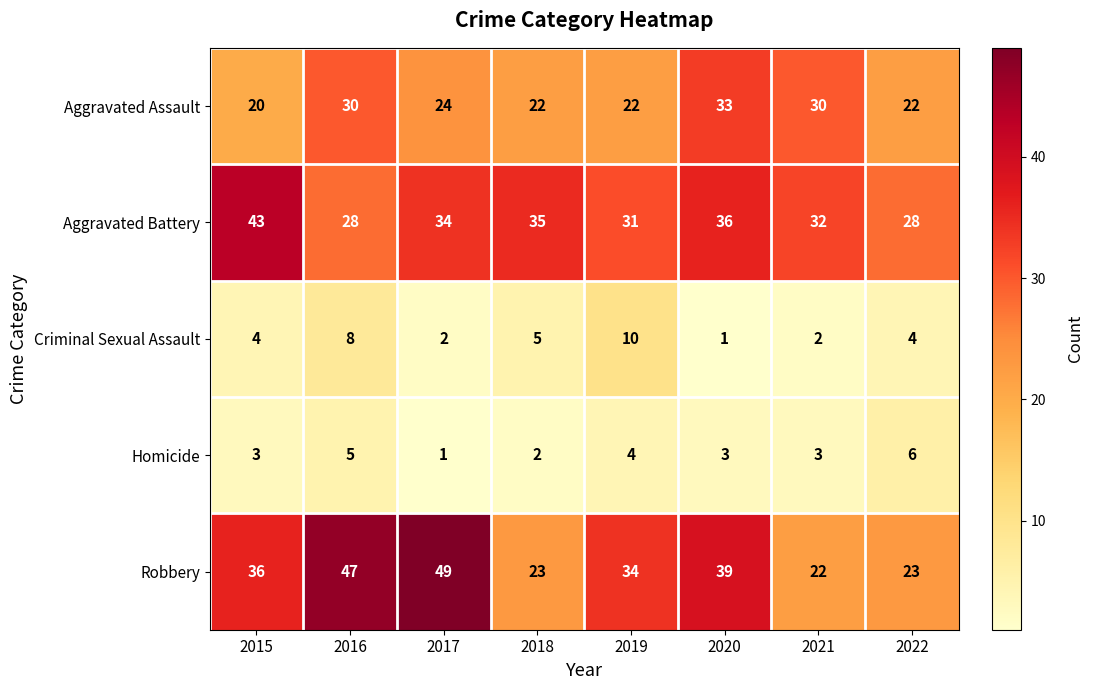

What is the sum of all Robbery values?

273